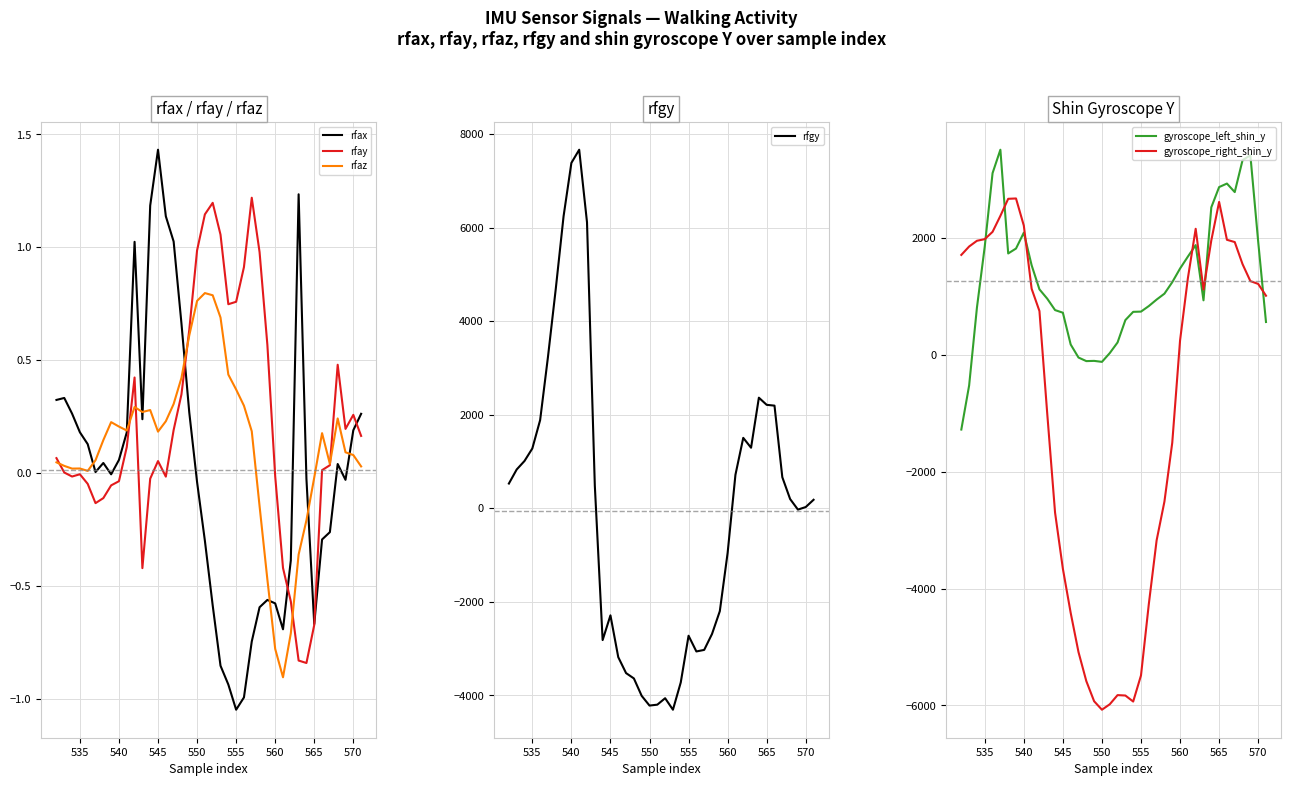

Is it true that rfgy equals 11319.9 at 540?

False